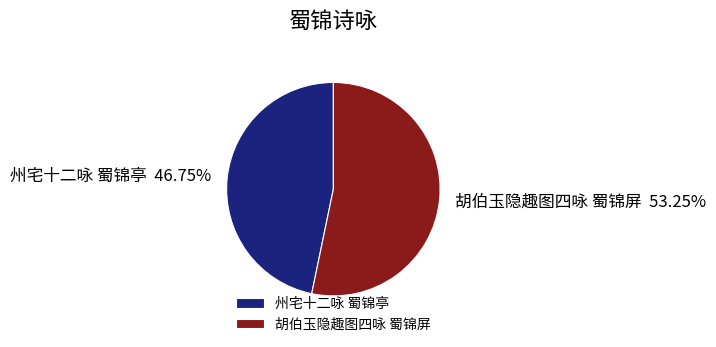

Is 胡伯玉隐趣图四咏 蜀锦屏 the majority of the pie?

Yes